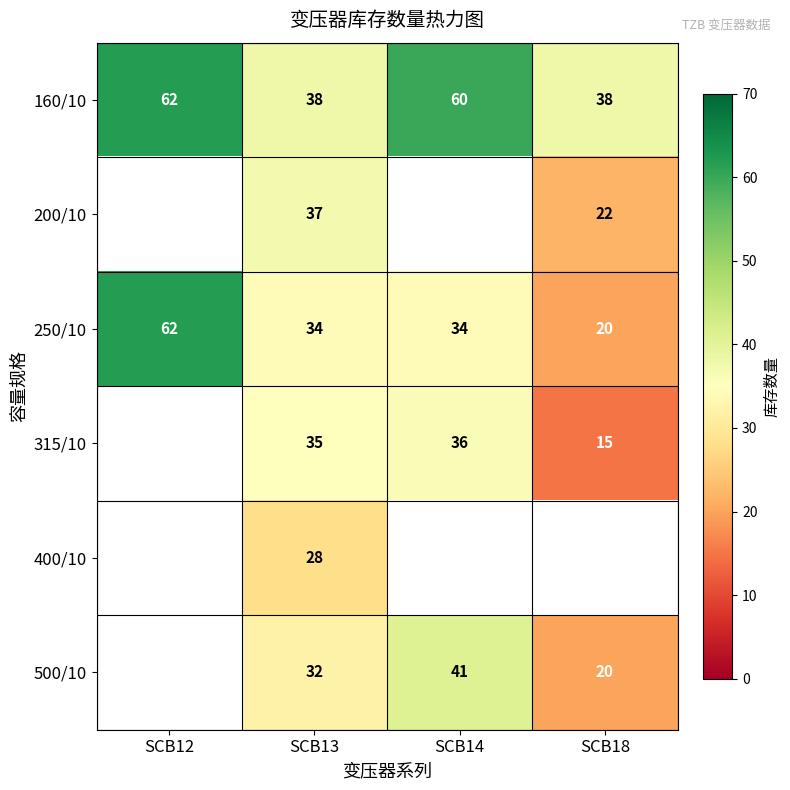

What is the highest value of the 160/10 series?

62